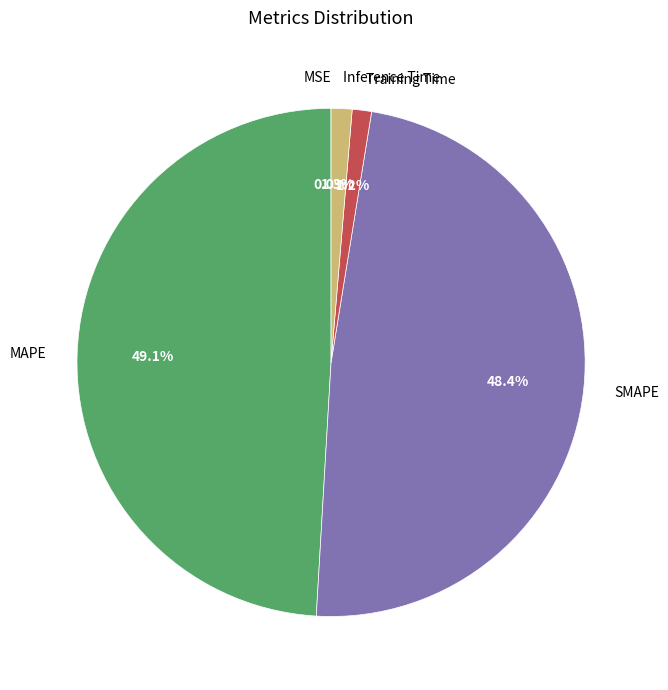

What portion of the pie excludes Inference Time?

98.7%